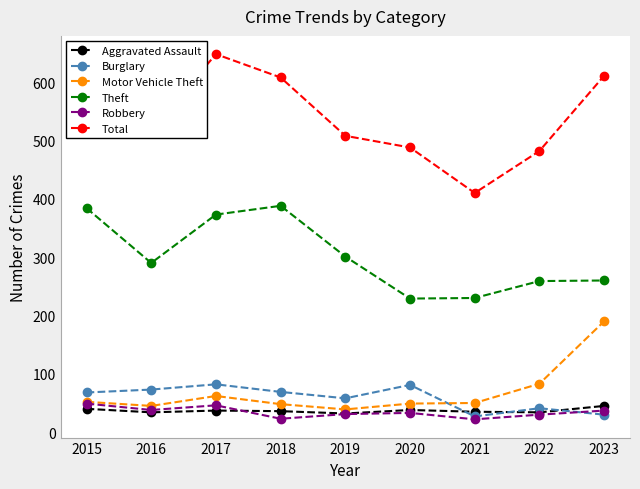

True or false: Burglary and Aggravated Assault cross at least once.

True